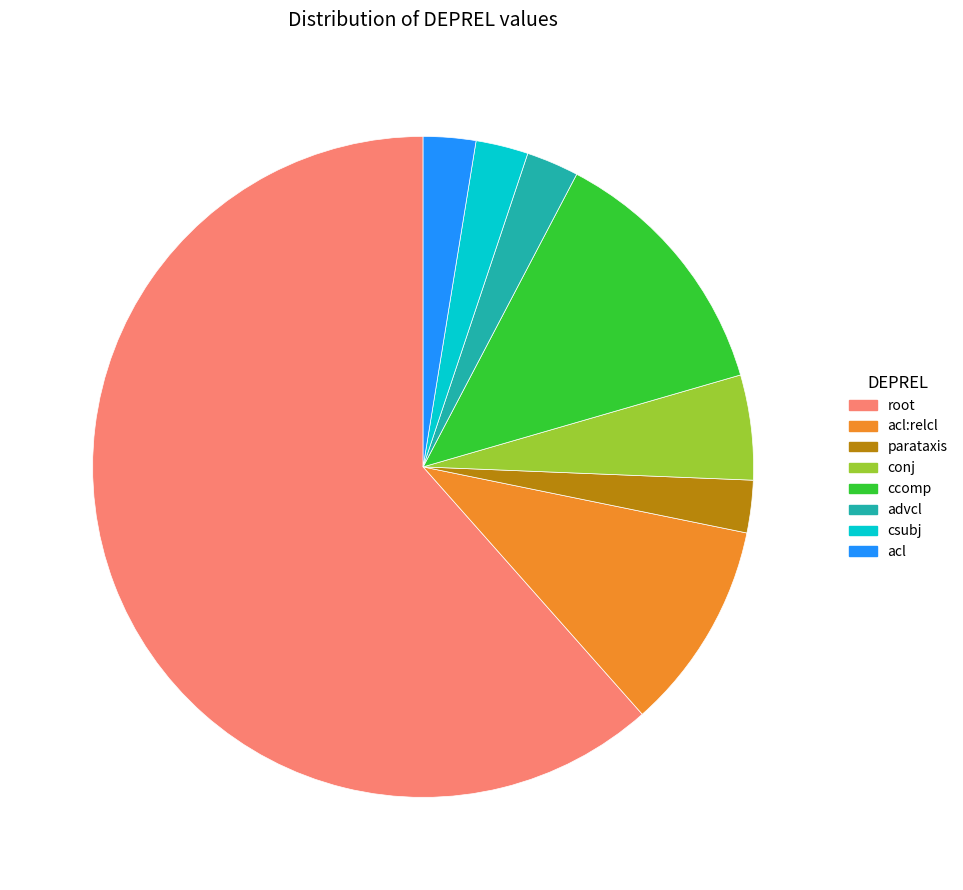

What is the largest slice in the pie chart?

root